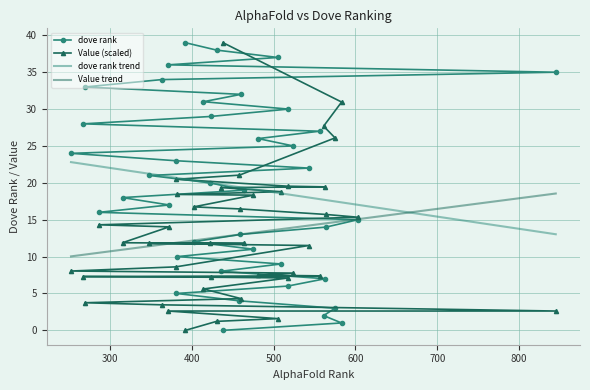

Which series has the largest range (max minus min)?

dove rank